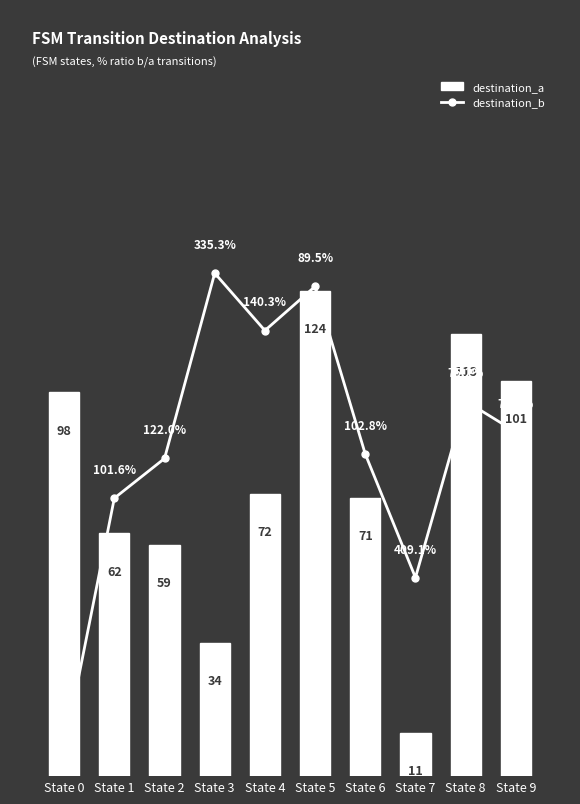

Which category has the lowest value in the destination_b series?

State 0